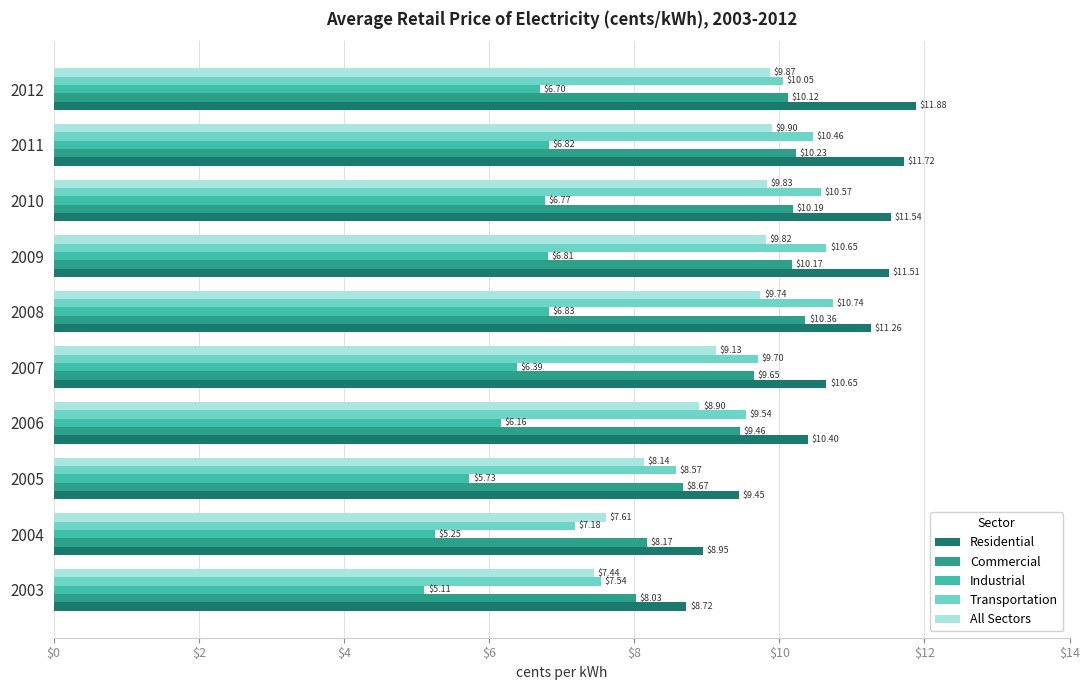

Which series has the largest range (max minus min)?

Transportation